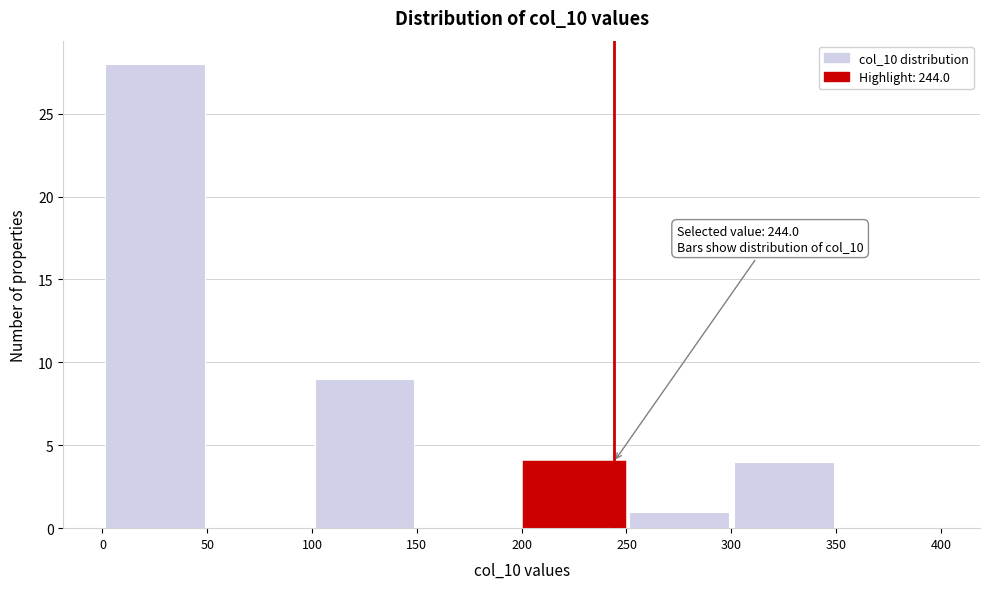

Over which range of the x-axis is the bar tallest?

0 to 50